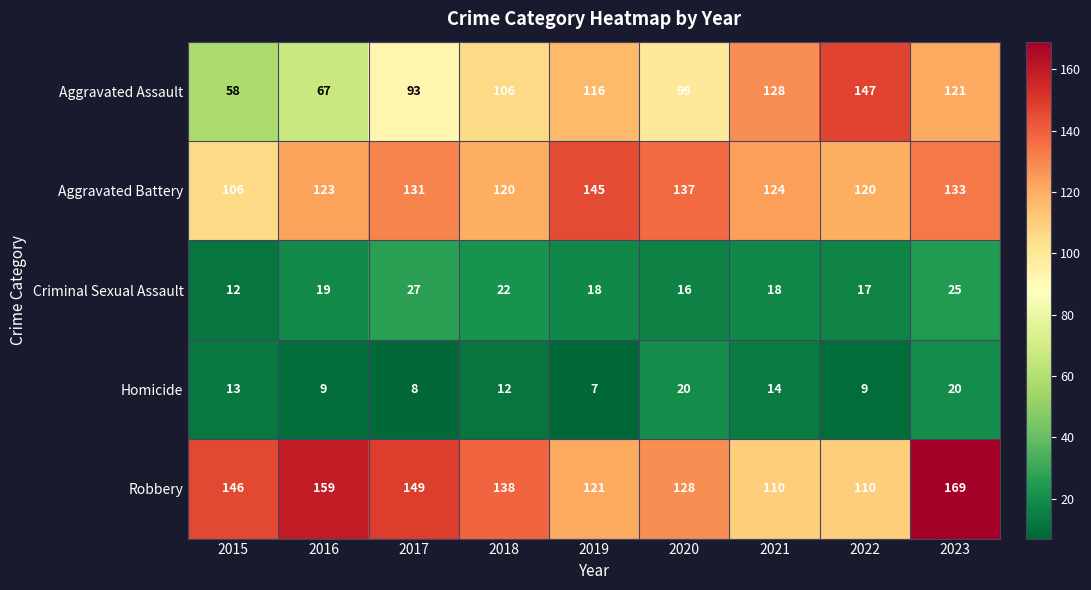

What is the average value of the Robbery series?

137